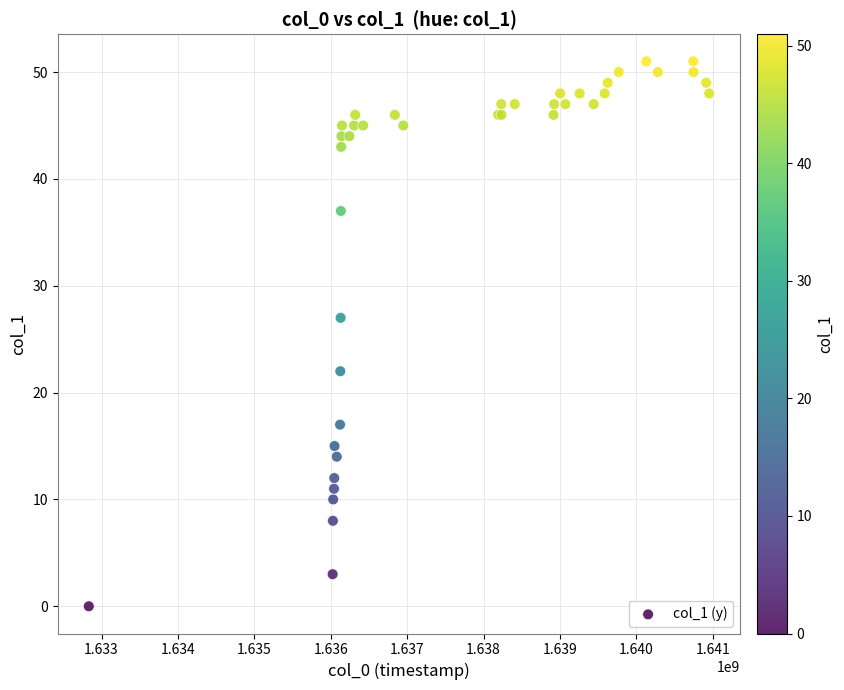

What Y value in the scatter plot is closest to 25?

27